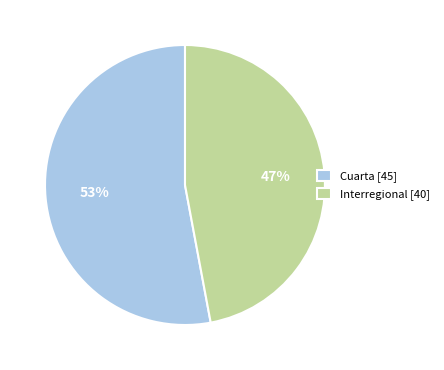

Do Interregional [40] and Cuarta [45] together represent more than half of the pie?

Yes